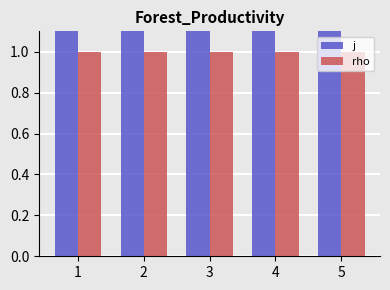

What is the sum of all j values?

23